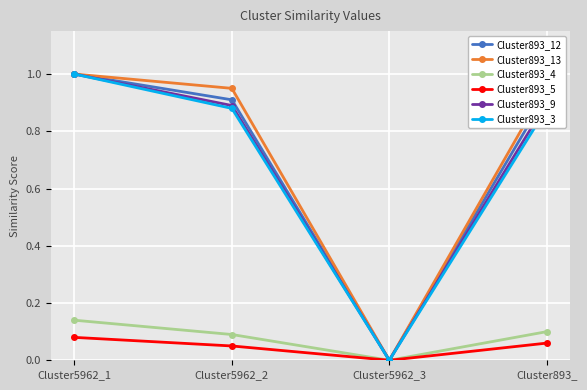

Is it true that Cluster893_9 equals 0.6 at Cluster5962_3?

False